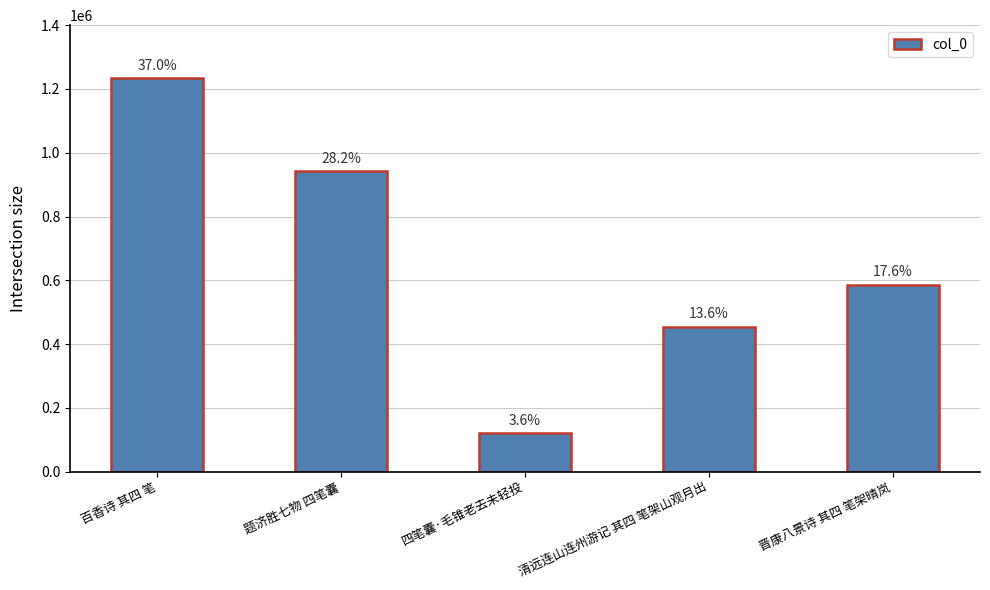

Is it true that the value at 晋康八景诗 其四 笔架晴岚 is 586570?

True